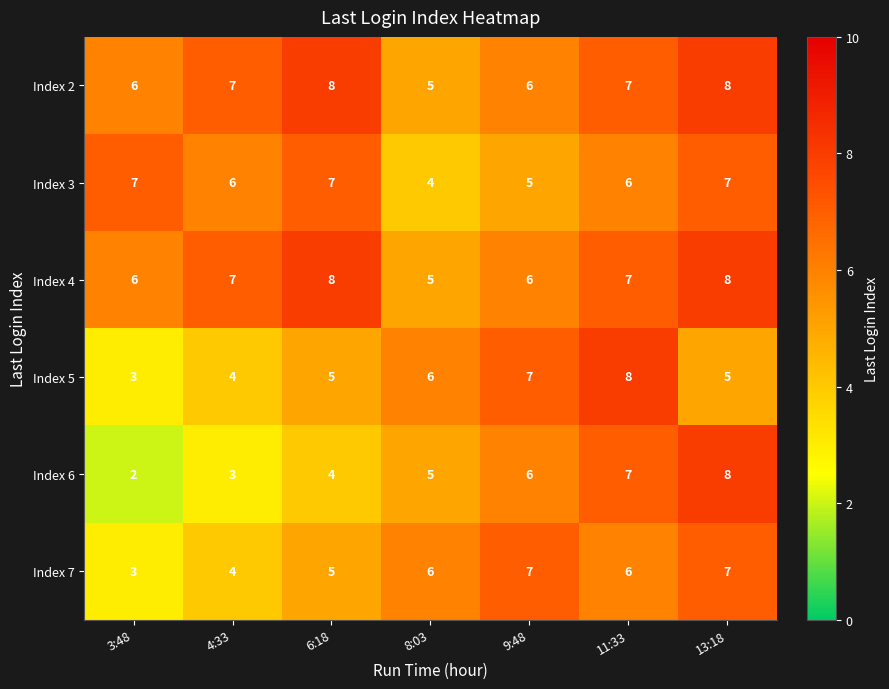

What is the sum of the Index 5 values at 6:18 and 9:48?

12